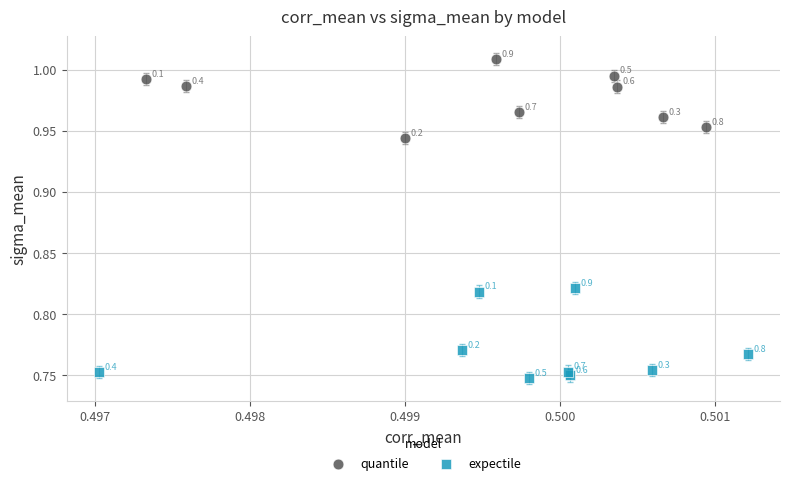

Which series has the widest spread of Y values?

expectile